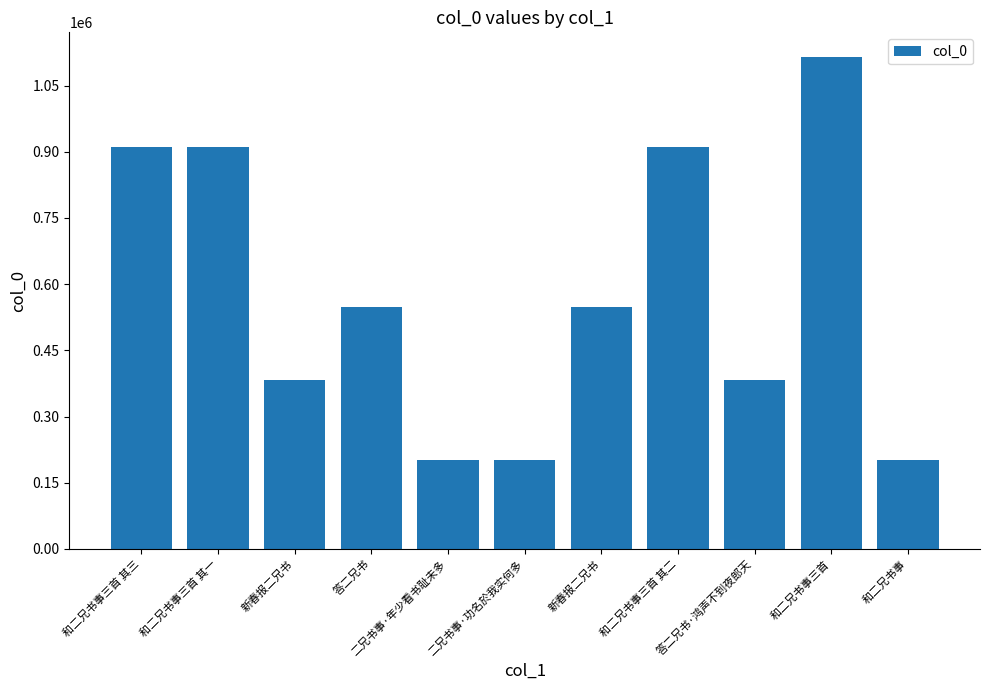

Reading left to right, extract all data points from this chart.

和二兄书事三首 其三=909845	和二兄书事三首 其一=909847	新春报二兄书=383401	答二兄书=548011	二兄书事·年少看书耻未多=202437	二兄书事·功名於我实何多=202435	新春报二兄书=547568	和二兄书事三首 其二=909846	答二兄书·鸿声不到夜郎天=382881	和二兄书事三首=1114837	和二兄书事=202434